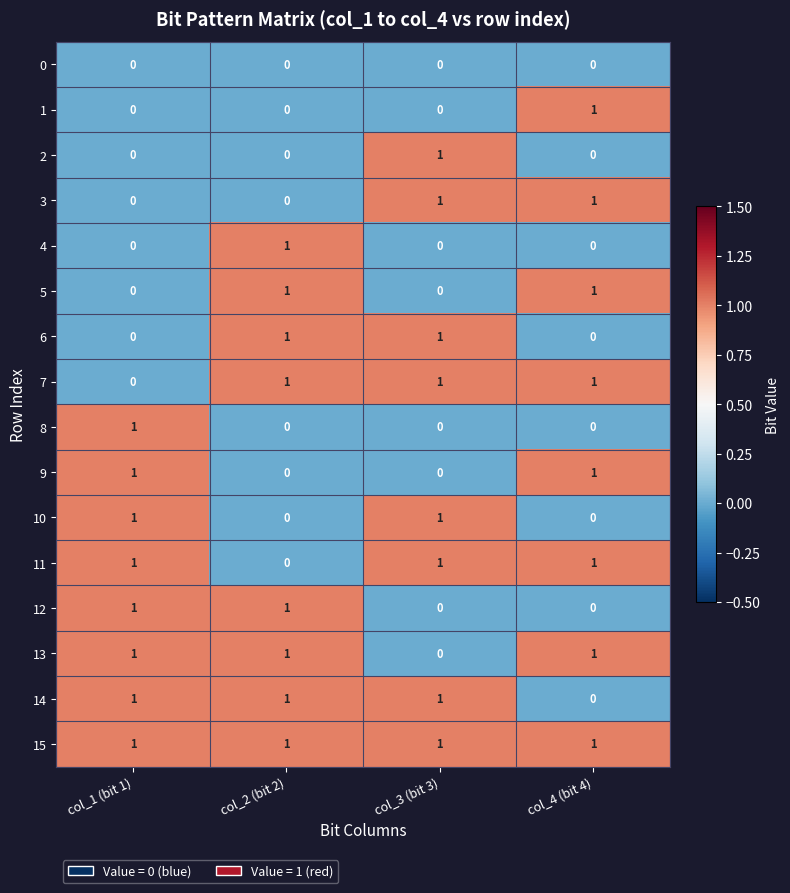

How many data points in 9 are less than 1?

2